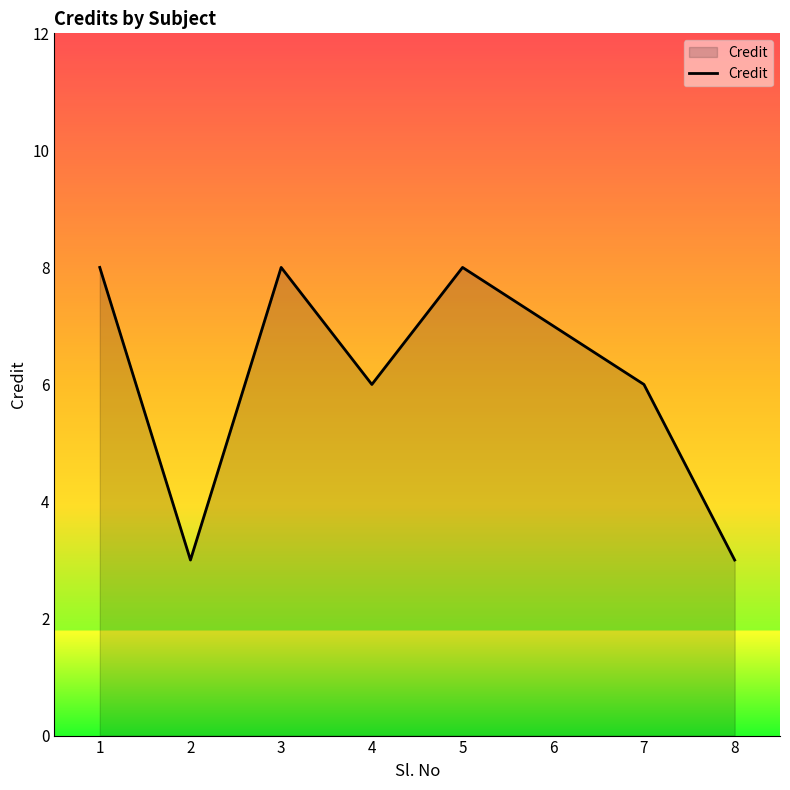

How many values are between 6 and 8?

6